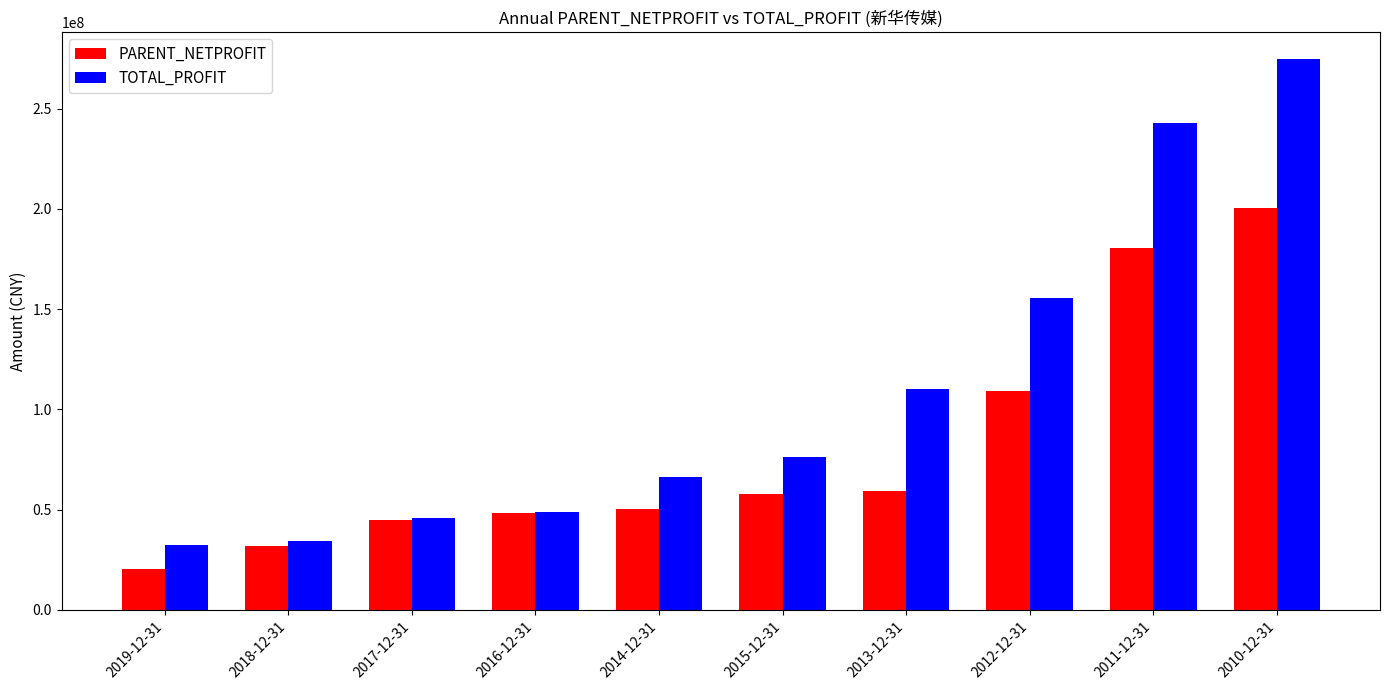

What is the difference between the highest and lowest values at 2011-12-31?

62304661.0